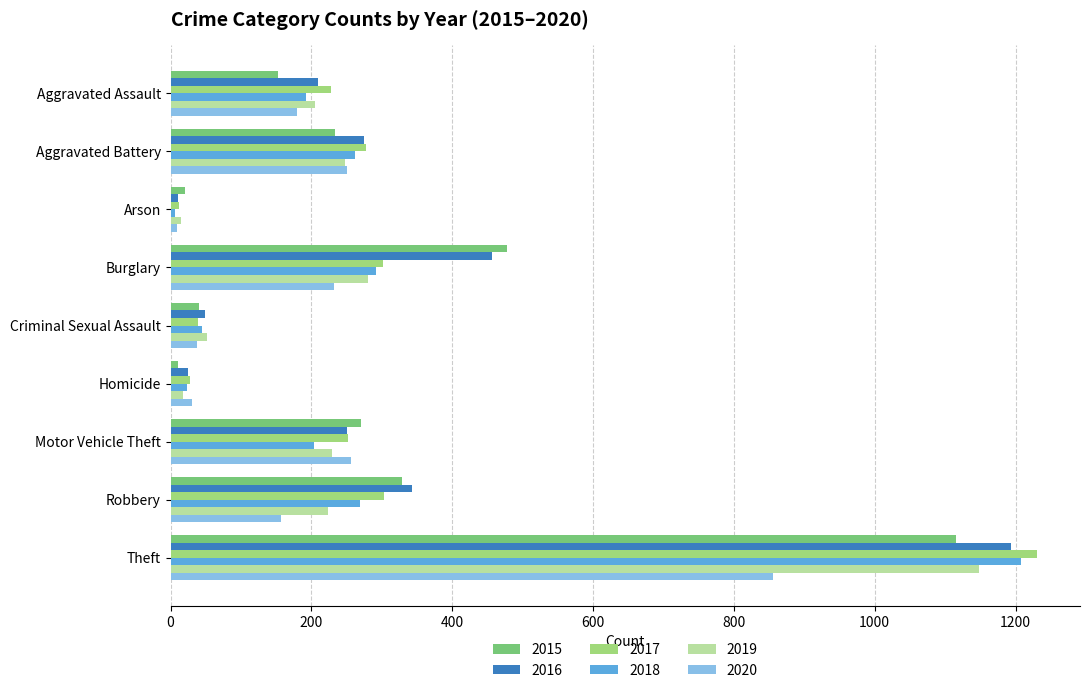

What is the difference between the highest and lowest values at Homicide?

20